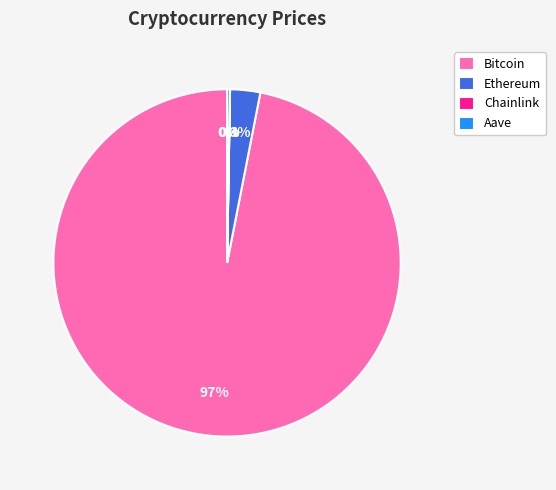

To the nearest percent, what is the average slice percentage?

25%